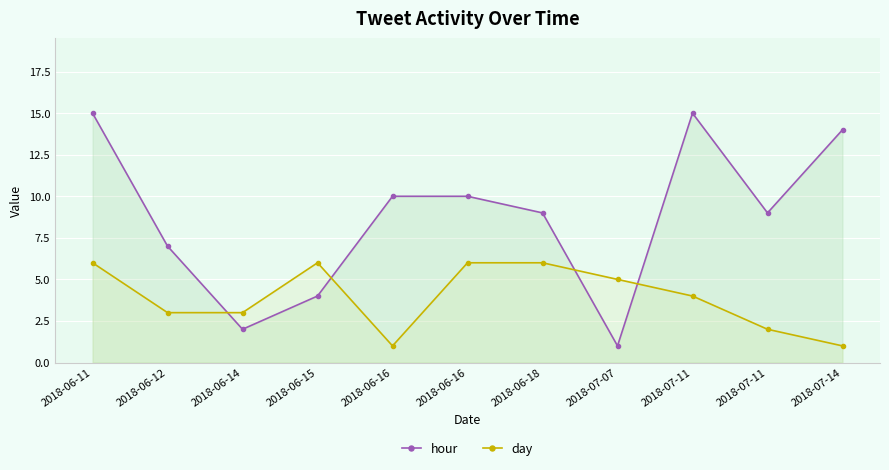

Where is the first local maximum for hour?

2018-07-11